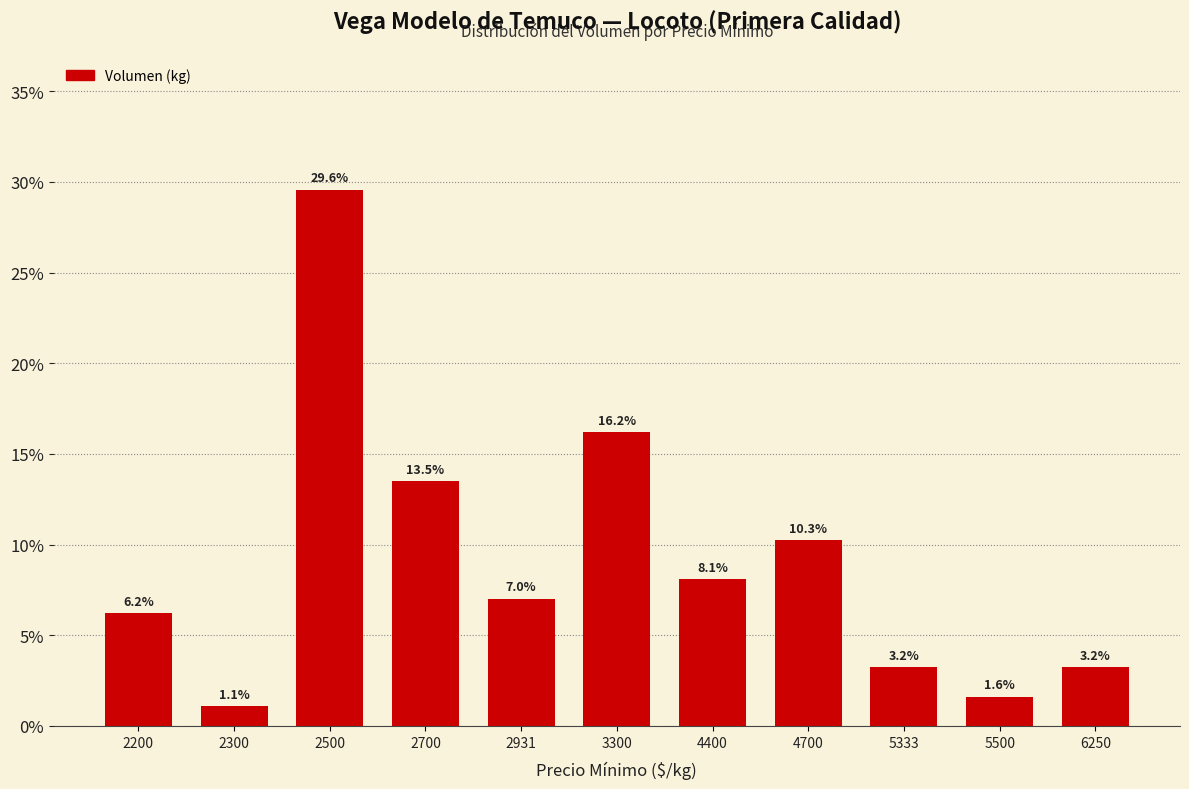

Are the bars horizontal?

No